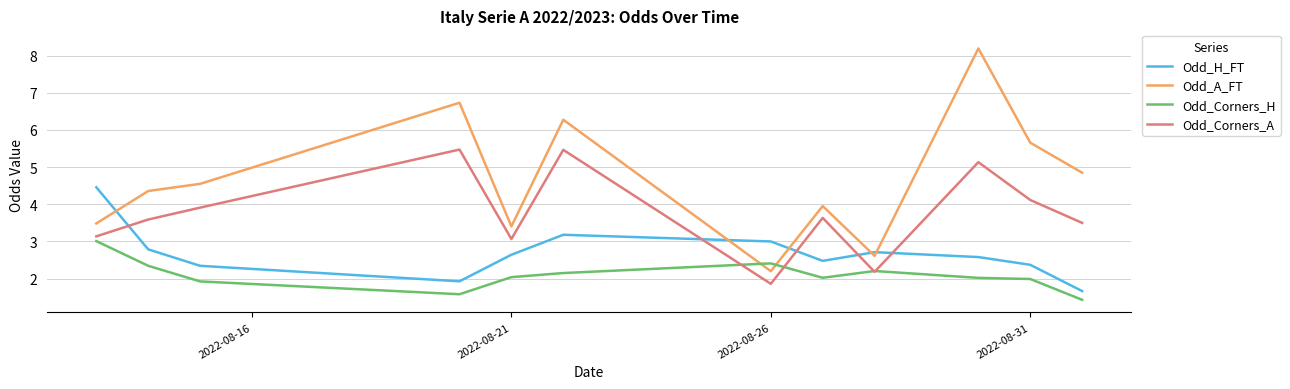

Which series has the widest spread of values?

Odd_A_FT